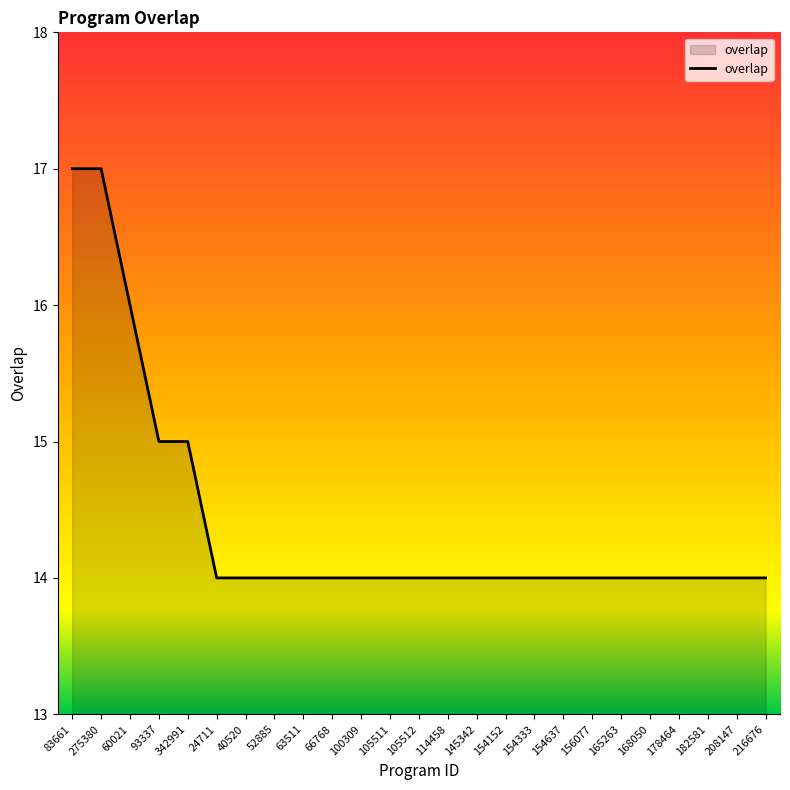

What position from the right is 40520?

19